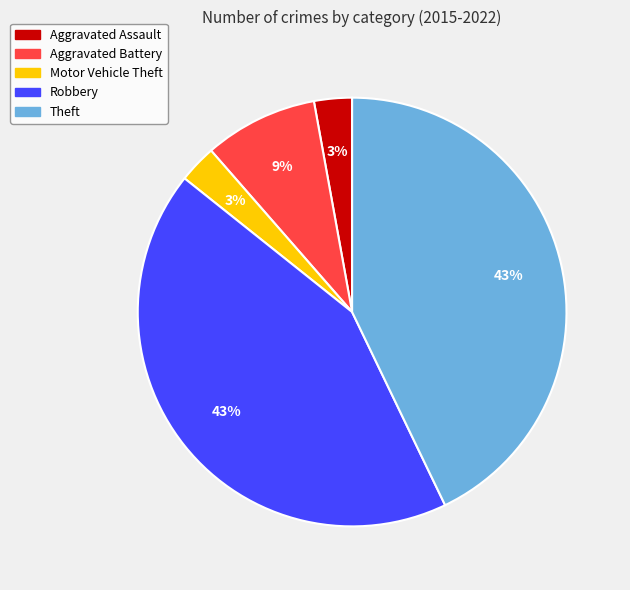

What percentage is the Theft slice, to the nearest percent?

43%